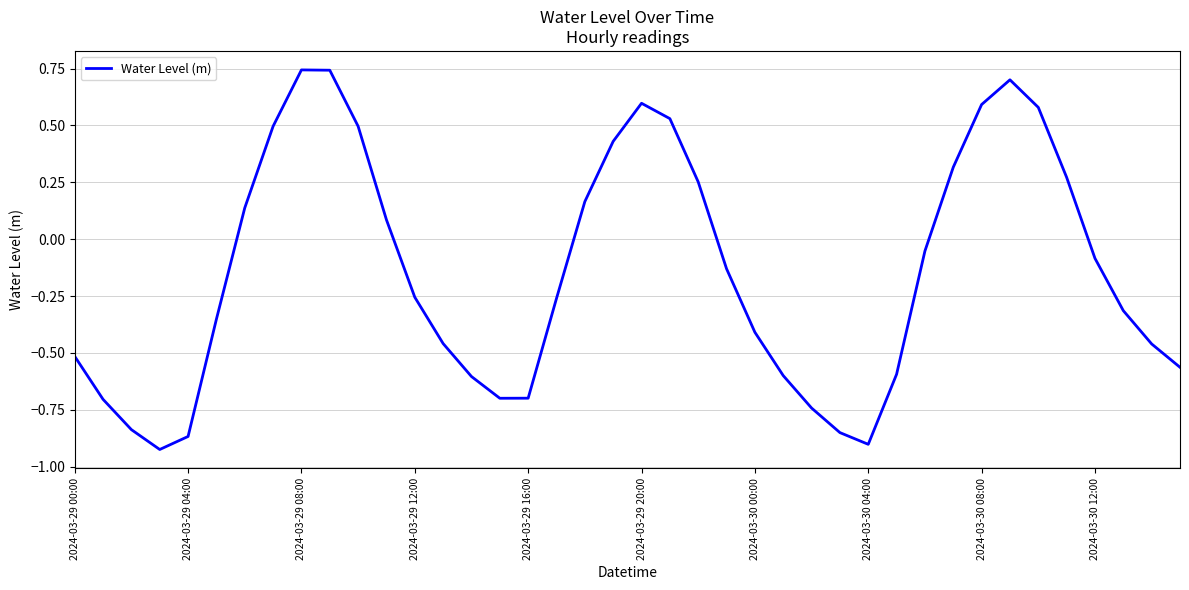

Is this an area chart (filled region under the line)?

No